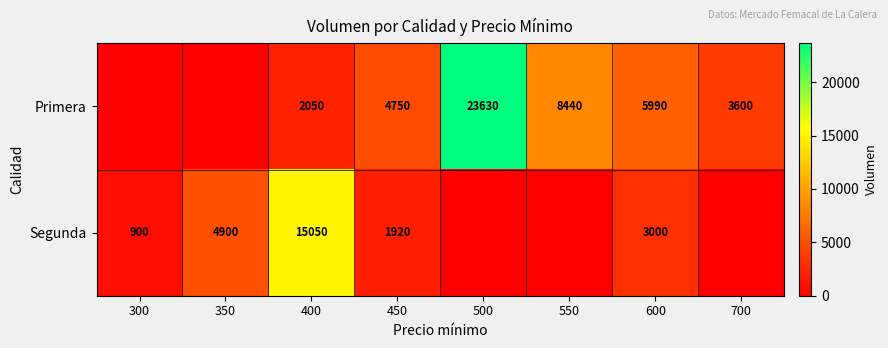

The value of Segunda at 600 is 3000. True or false?

True